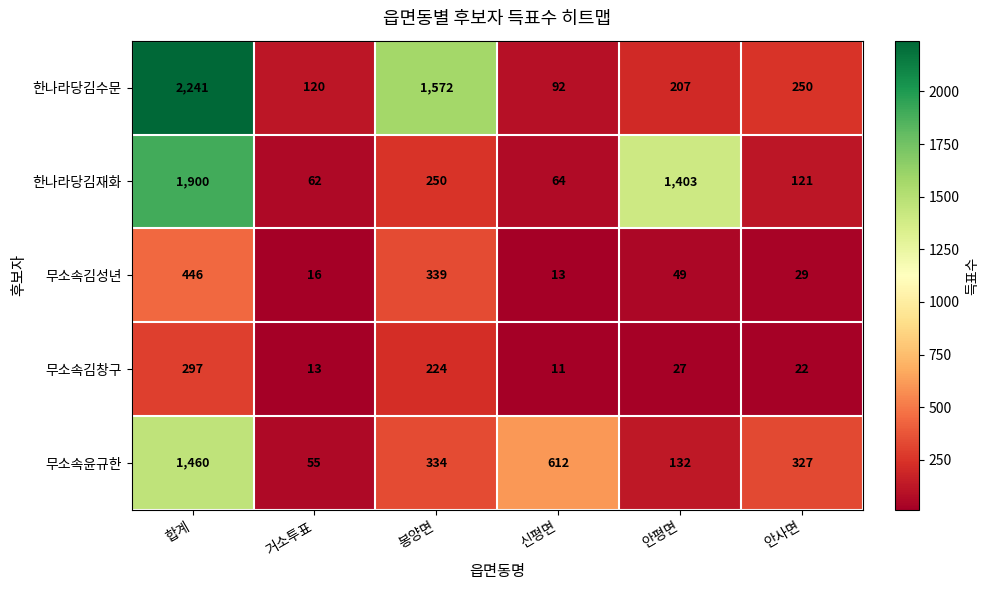

At which label is 한나라당김재화 closest to 981?

안평면